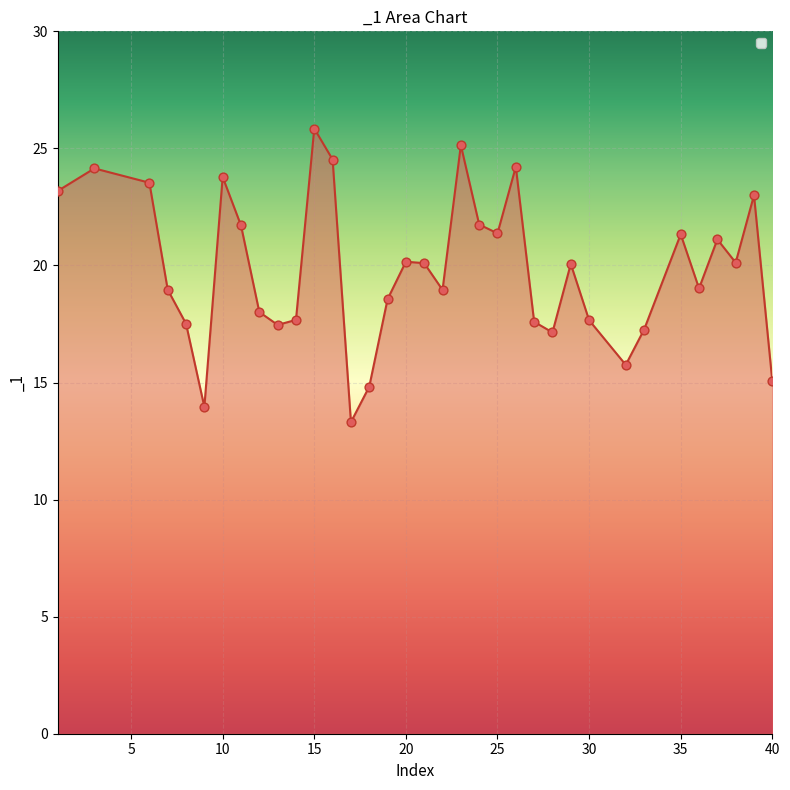

What is the maximum value shown in the chart?

25.8